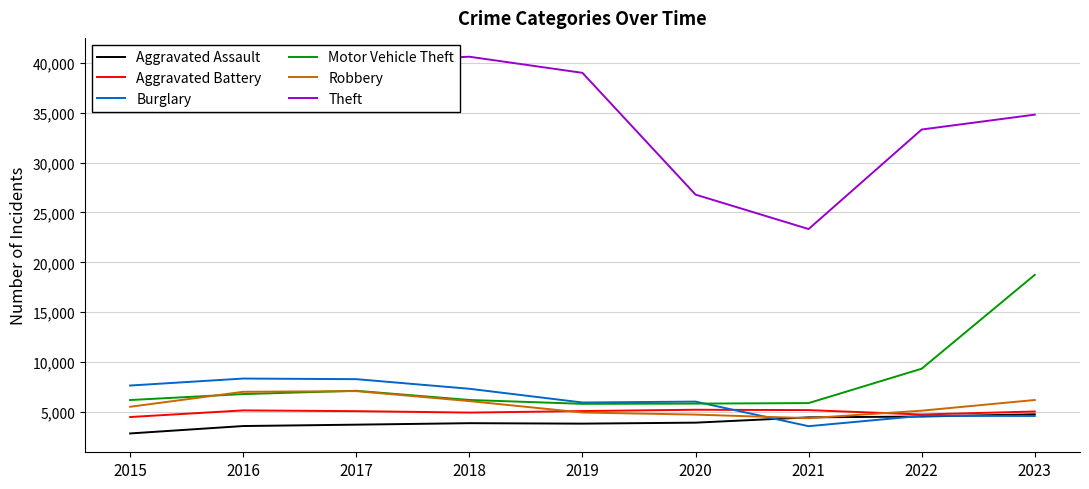

Which series has the largest total across all categories?

Theft